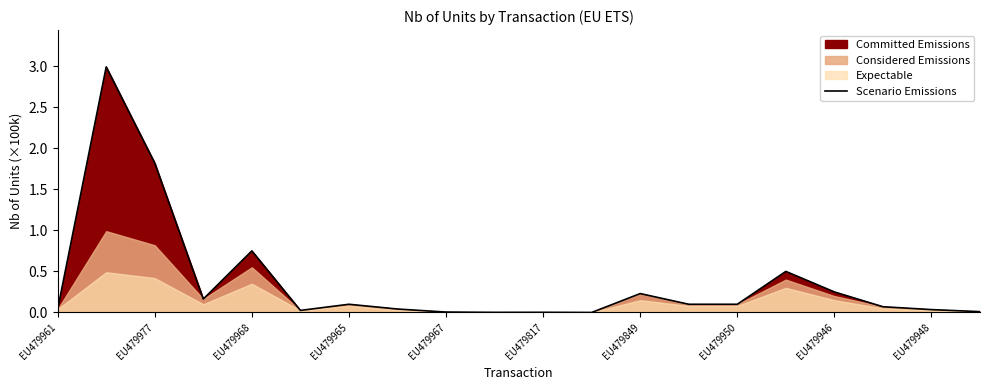

Reading left to right, list all the values displayed in this chart.

0.0	3.0	1.8	0.2	0.8	0.0	0.1	0.0	0.0	0.0	0.0	0.0	0.2	0.1	0.1	0.5	0.2	0.1	0.0	0.0